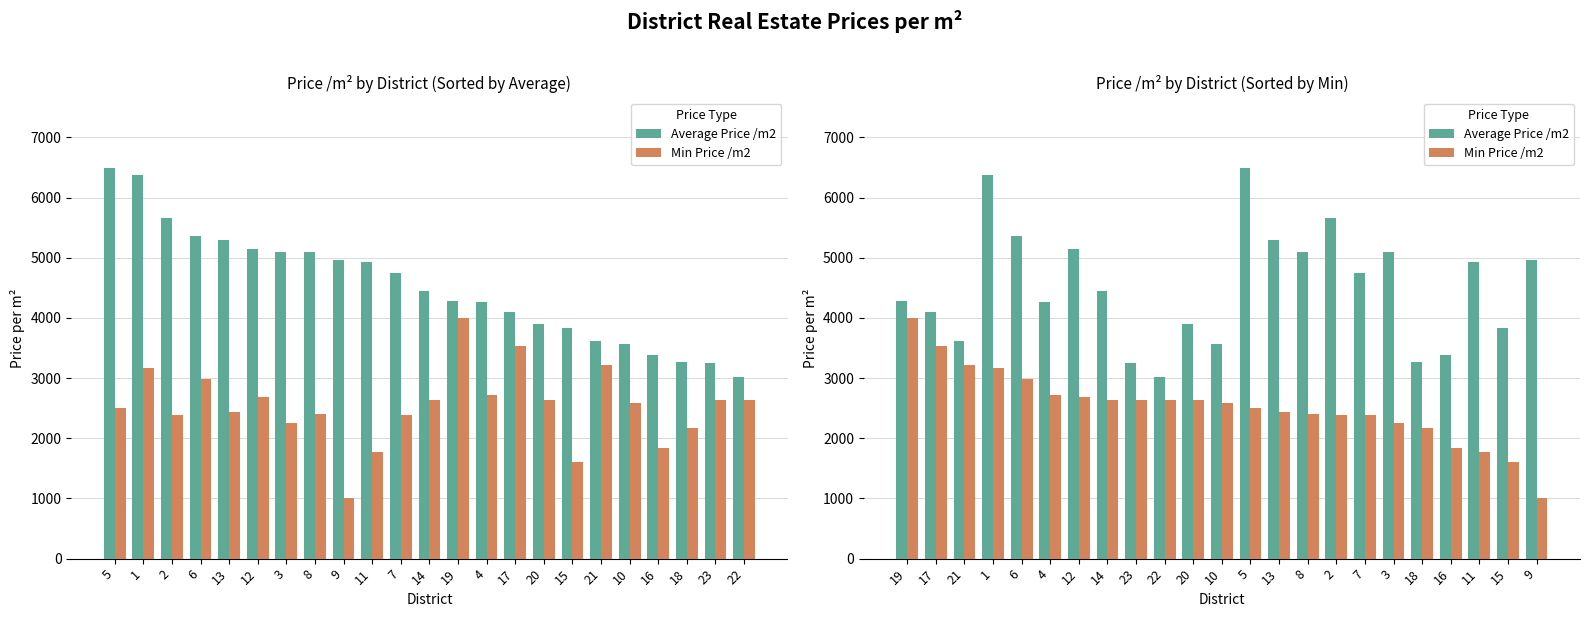

Is it true that Min Price /m2 equals 666.6 at 8?

False